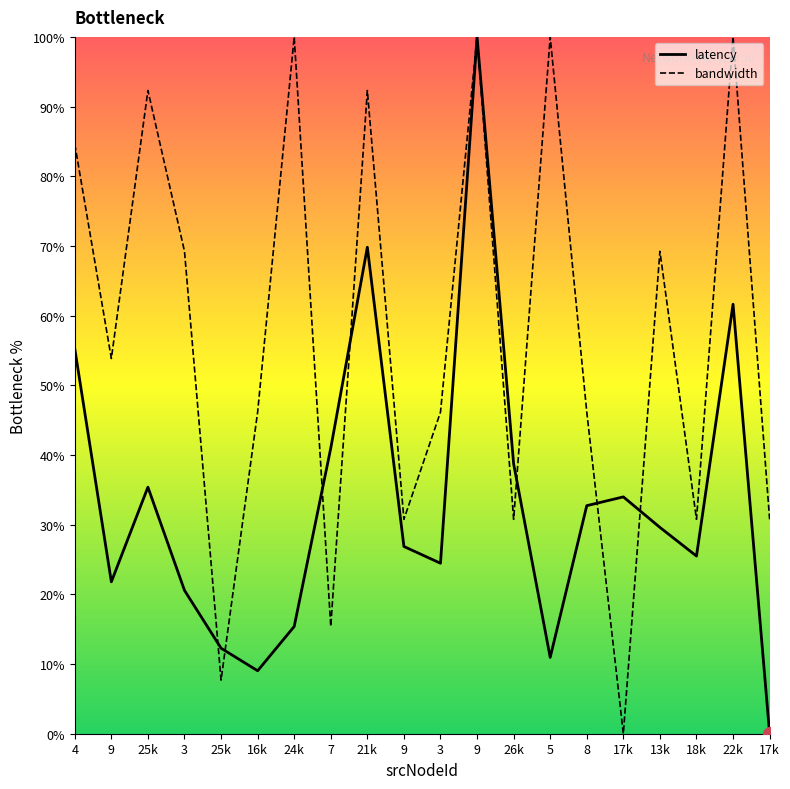

What is the sum of the bandwidth values at 25k and 25k?

100.0